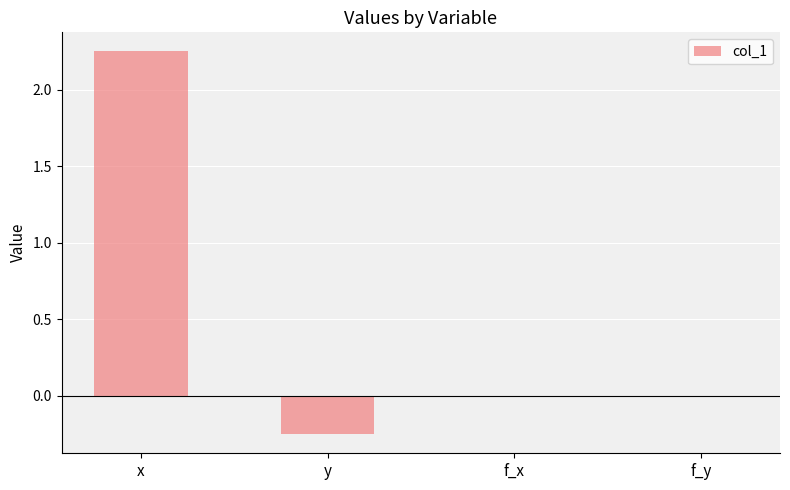

What is the sum of the values at y and x?

2.0